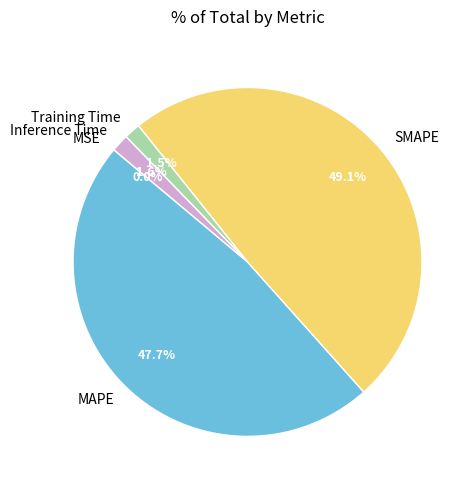

Does SMAPE account for over 50% of the chart?

No